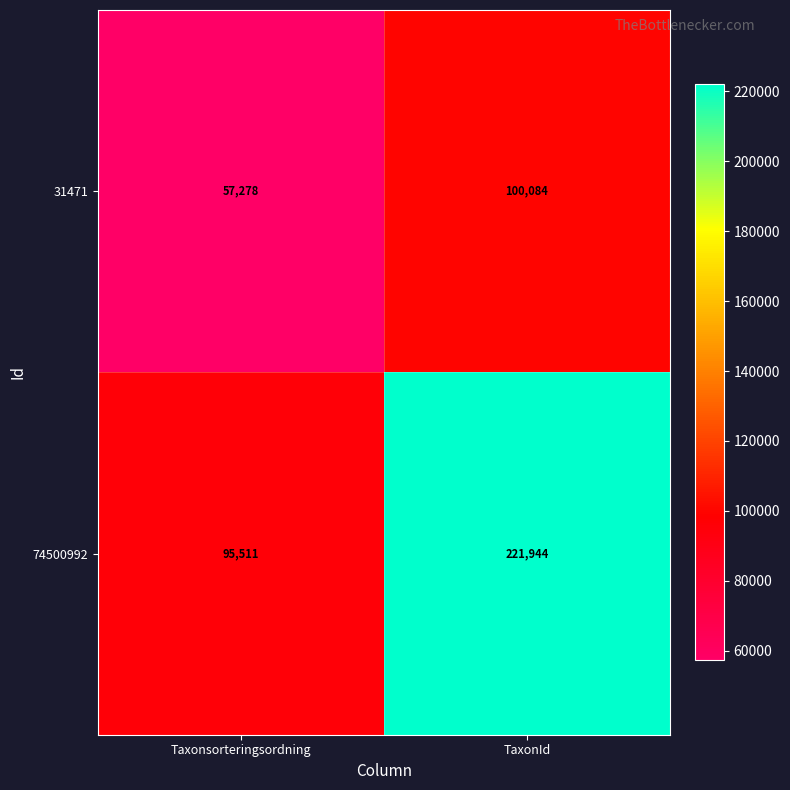

The value of 74500992 at Taxonsorteringsordning is 95511. True or false?

True